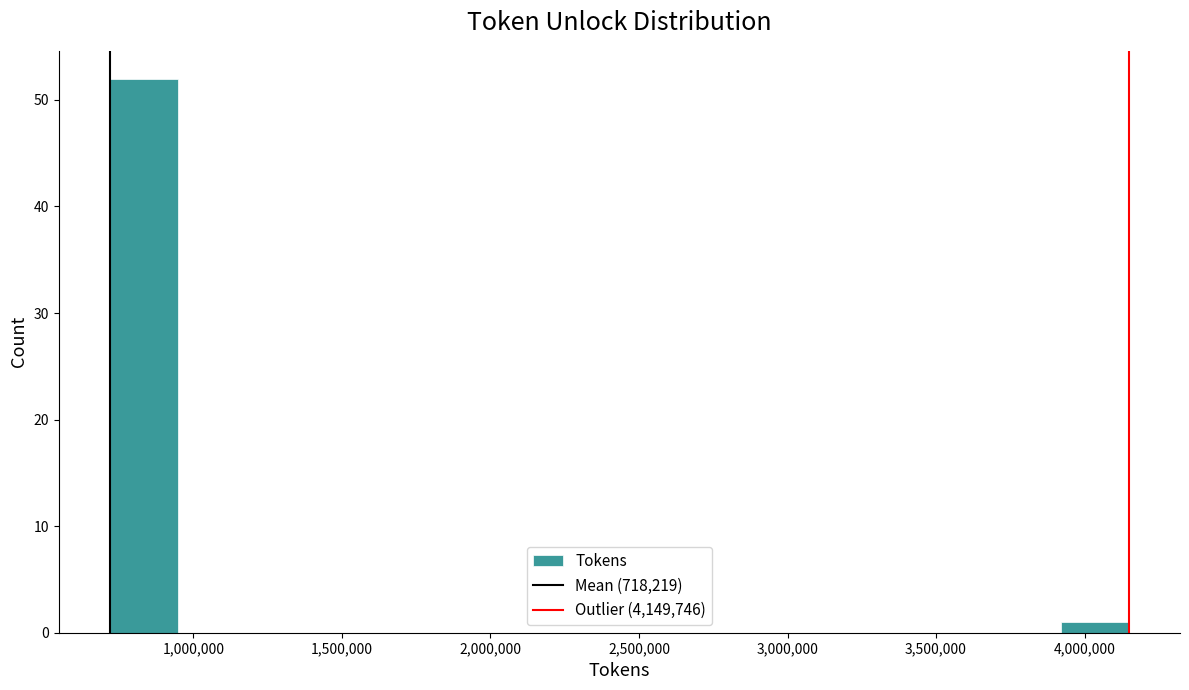

What is the height of the bar covering 3900000 to 4150000 on the x-axis? Neither the bar edges nor the heights are printed on the chart, so give them approximately, as read against the axes.

1